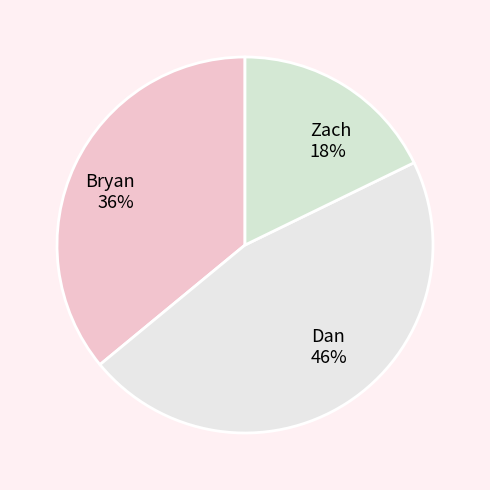

Rank the categories by value from highest to lowest.

Dan, Bryan, Zach